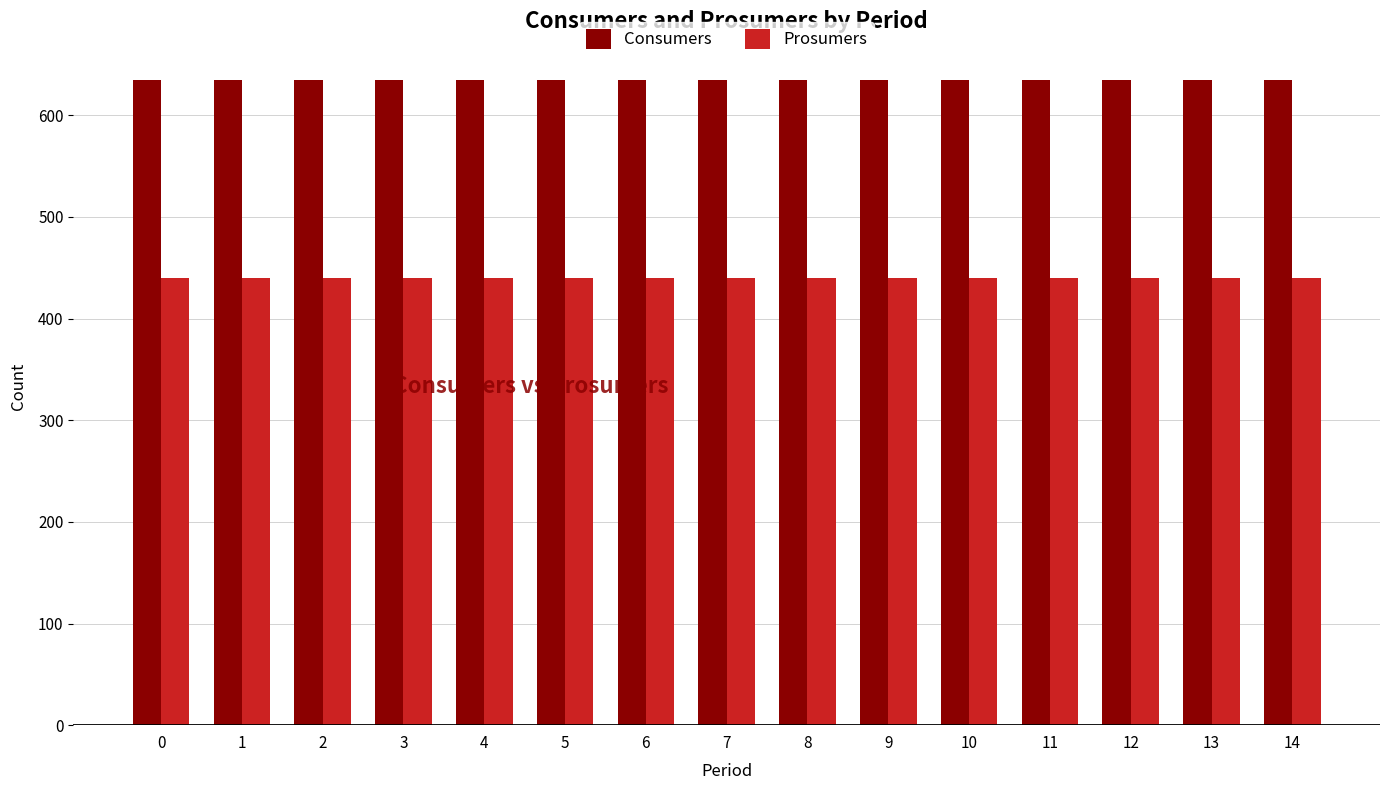

How many series are shown in this chart?

2